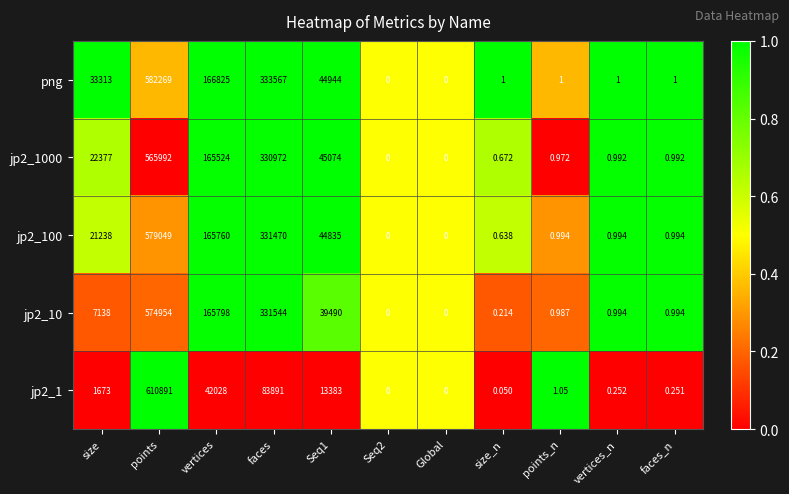

Which series has the largest total across all categories?

png